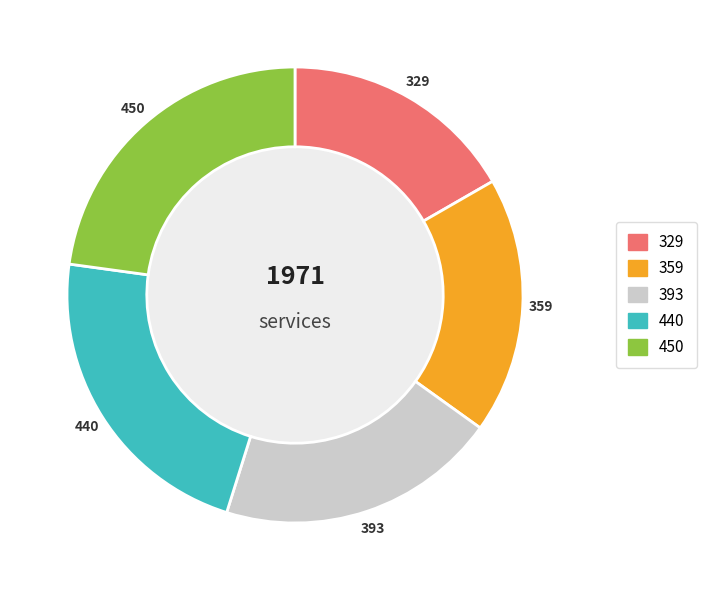

Does any single category account for the majority?

No